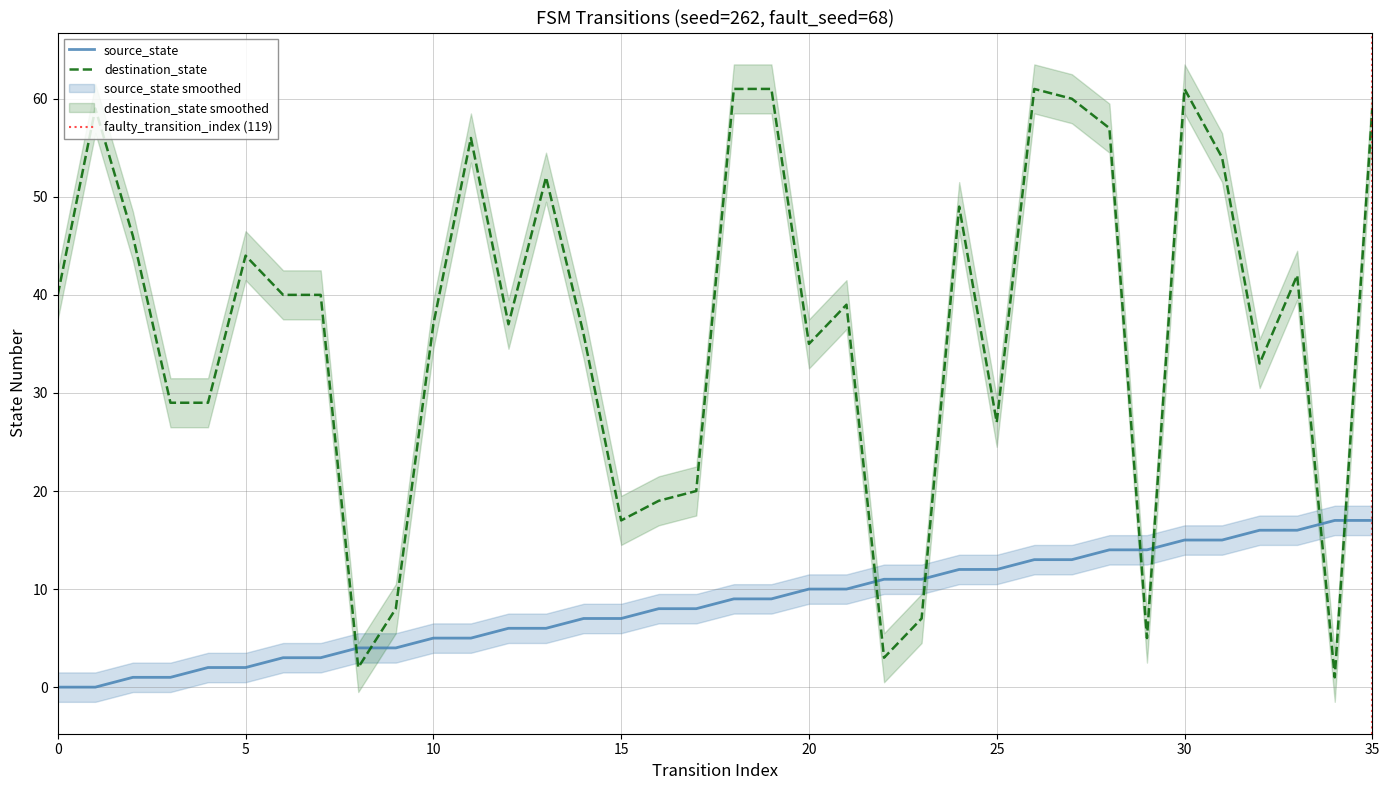

How many data points does each series have?

36